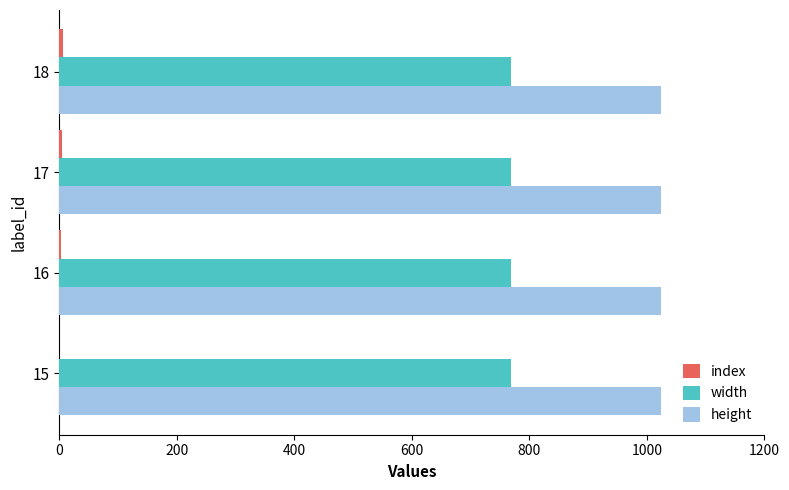

What is the sum of all height values?

4096.0